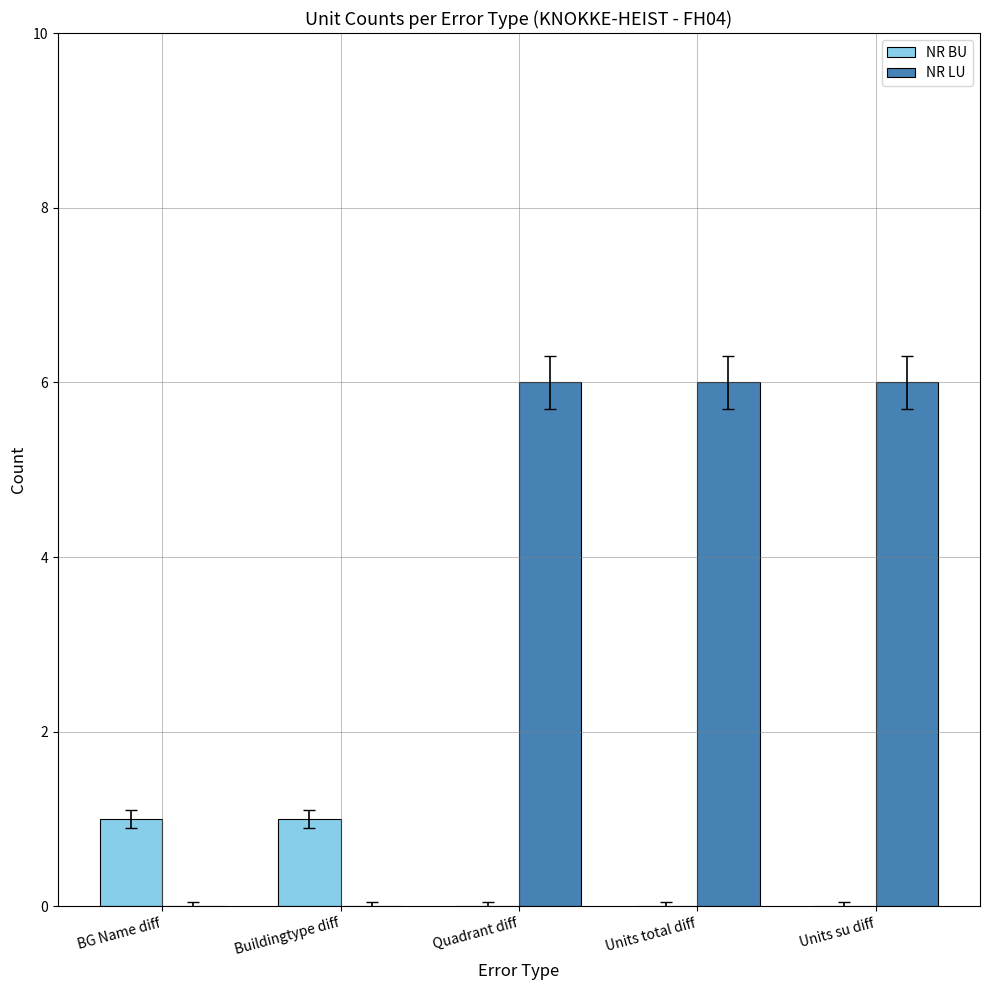

How many groups of bars are there?

5